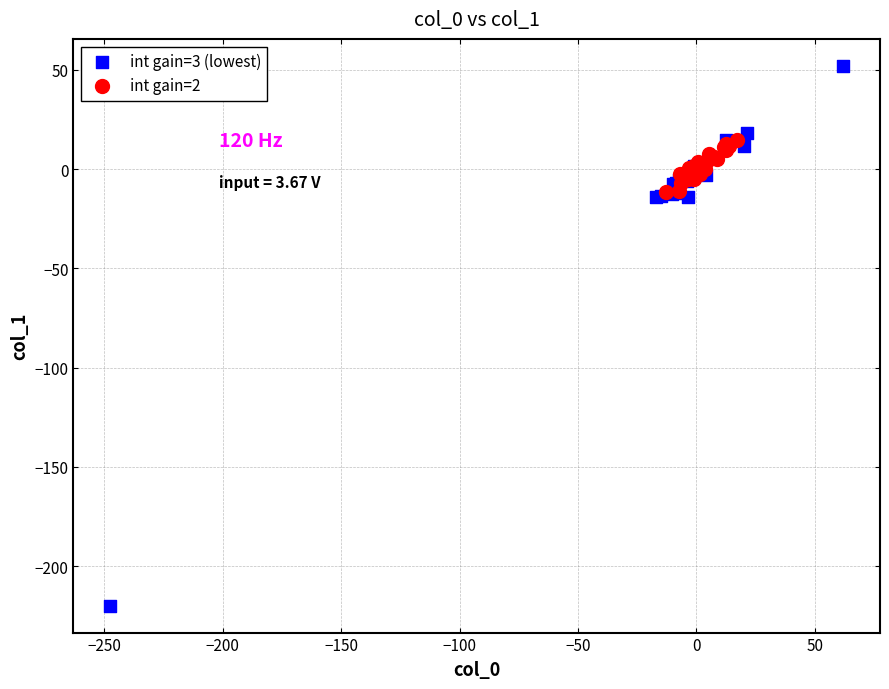

What are all the series names shown in the legend?

int gain=3 (lowest), int gain=2